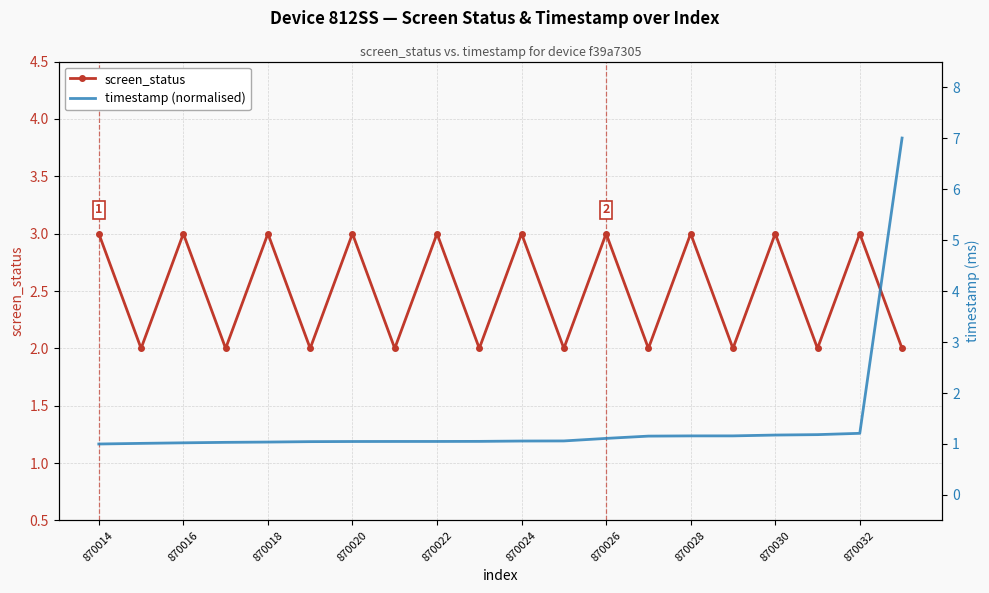

What is the value of the screen_status point at the 10th from the left?

2.0